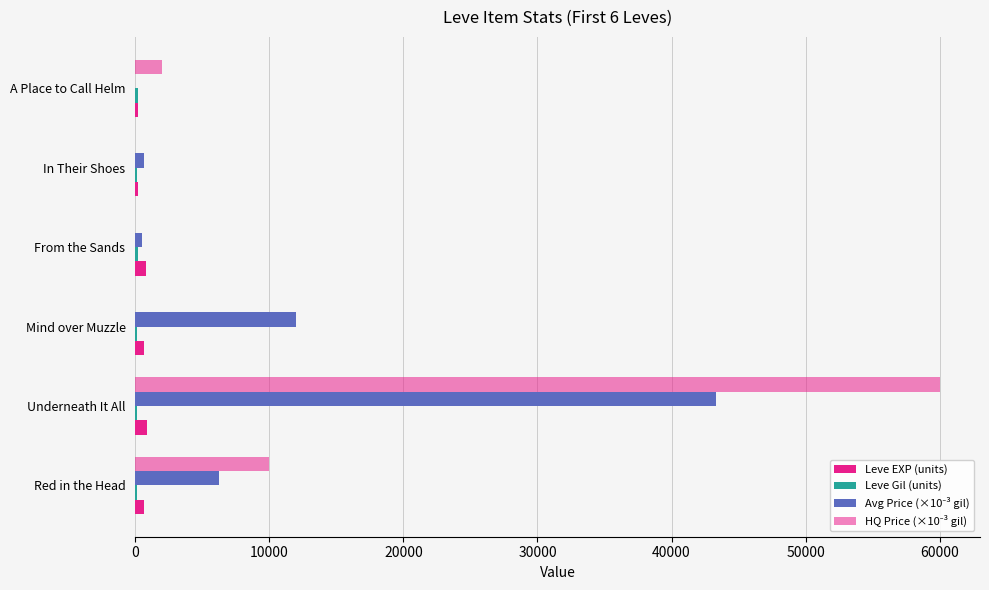

What is the average value of the Avg Price (×10⁻³ gil) series?

10468